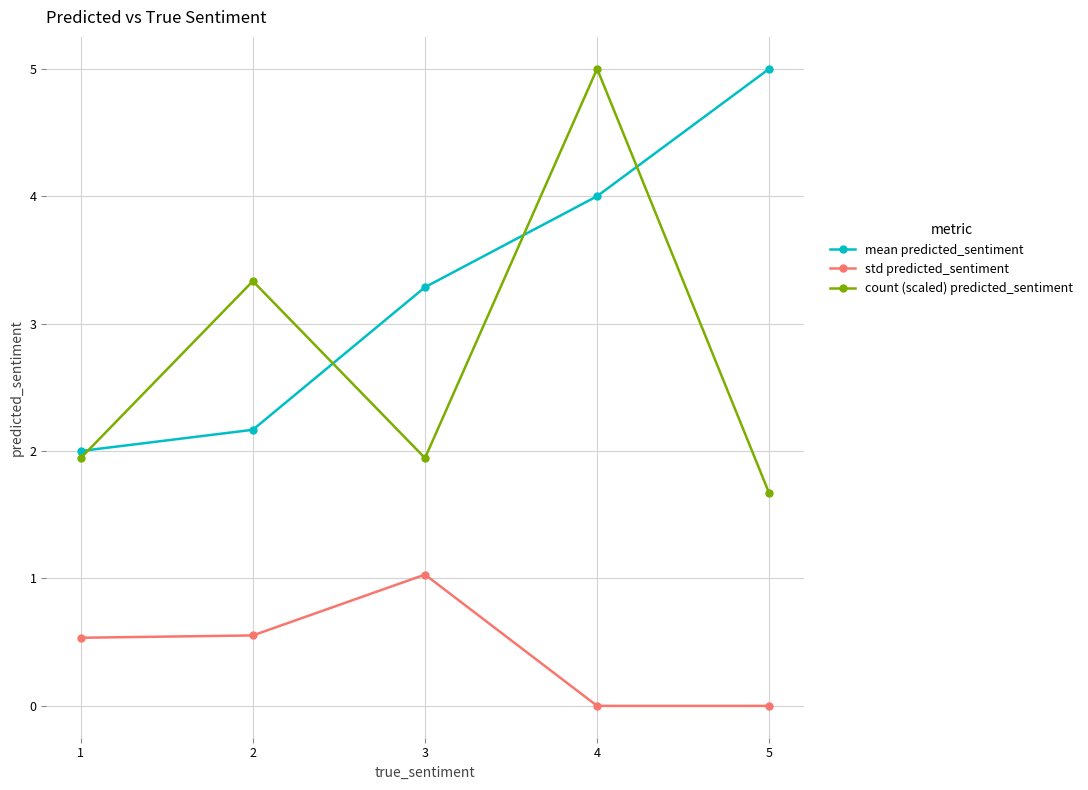

List the series in order of their overall mean, highest first.

mean predicted_sentiment, count (scaled) predicted_sentiment, std predicted_sentiment